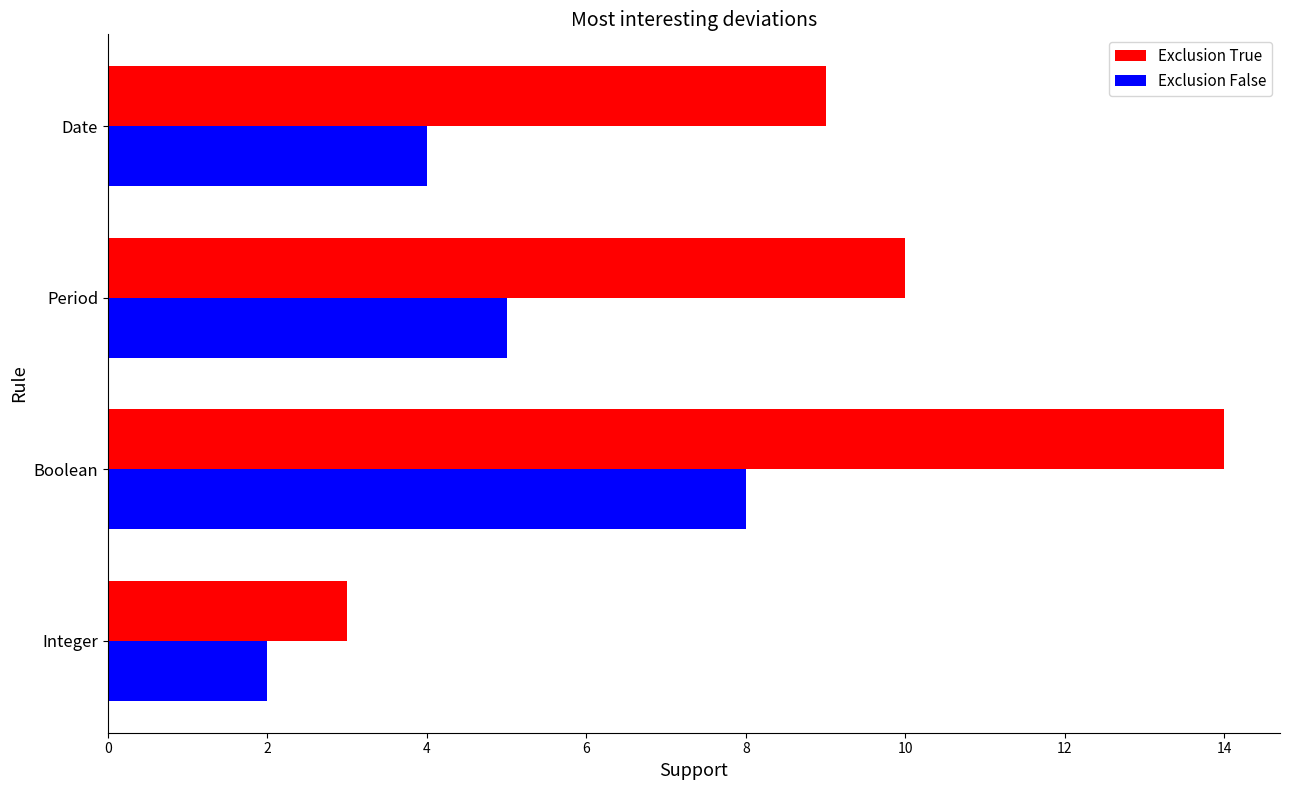

What is the total value across all series at Integer?

5